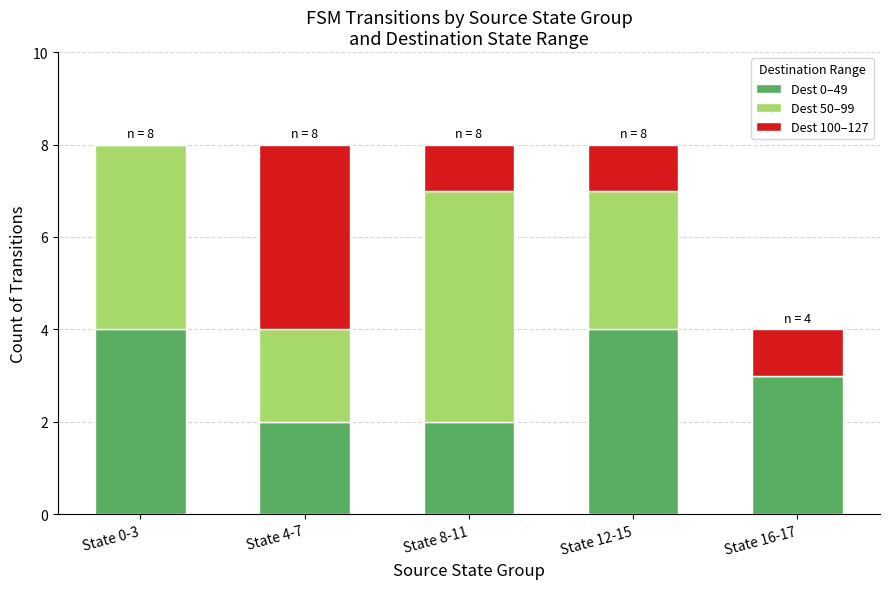

What are all the series names shown in the legend?

Dest 0–49, Dest 50–99, Dest 100–127